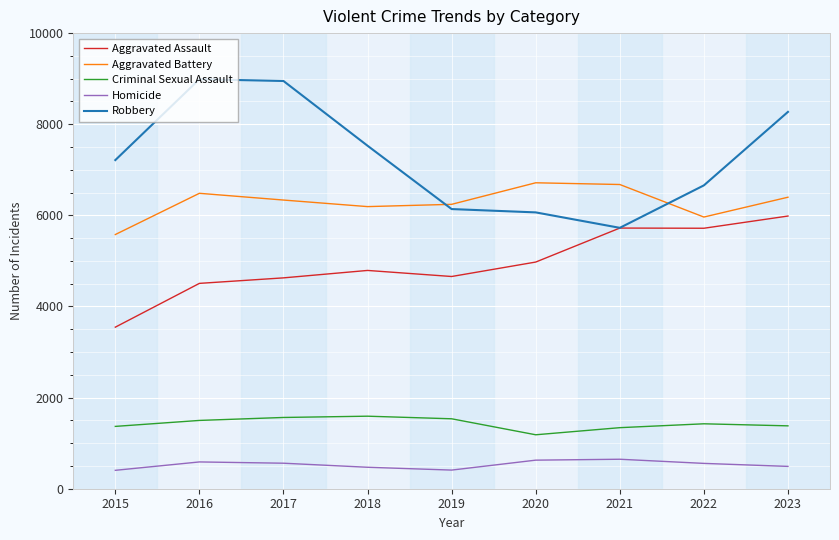

Where is the first local maximum for Aggravated Assault?

2018